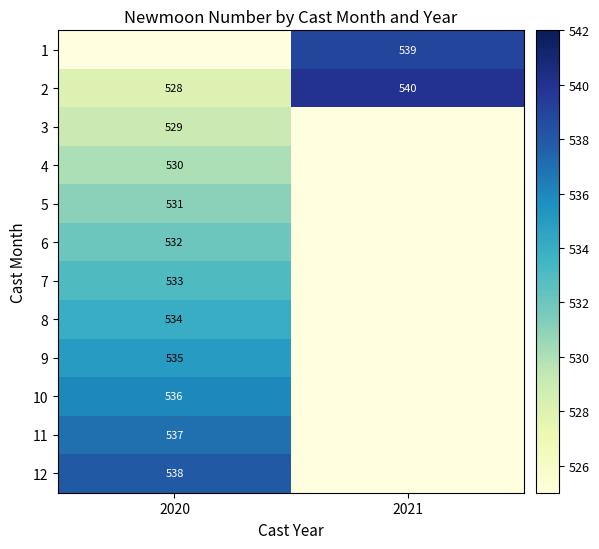

What is the difference between the 2 values at 2021 and 2020?

12